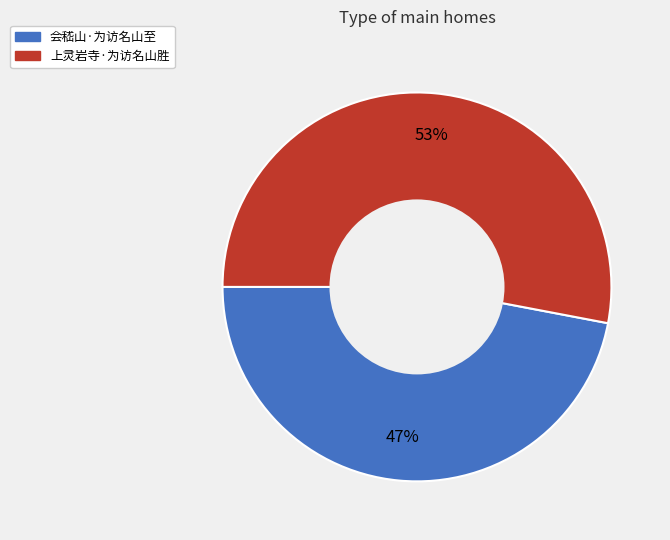

Which category has the smallest portion of the pie?

会嵇山·为访名山至